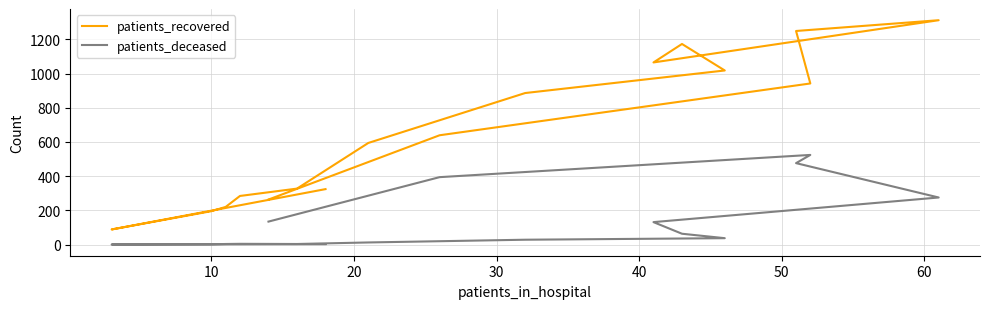

Count the number of data series in this chart.

2